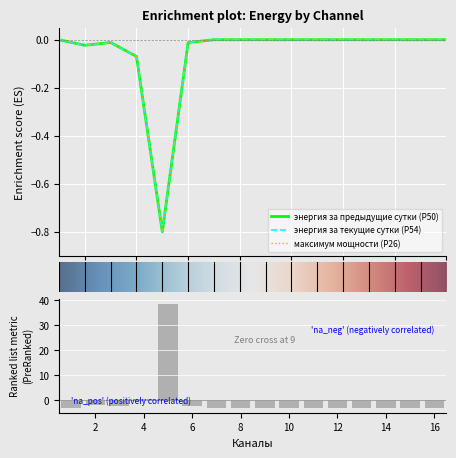

Is the value of энергия за текущие сутки (Р54) at 3 greater than the value of энергия за предыдущие сутки (Р50) at 15?

No